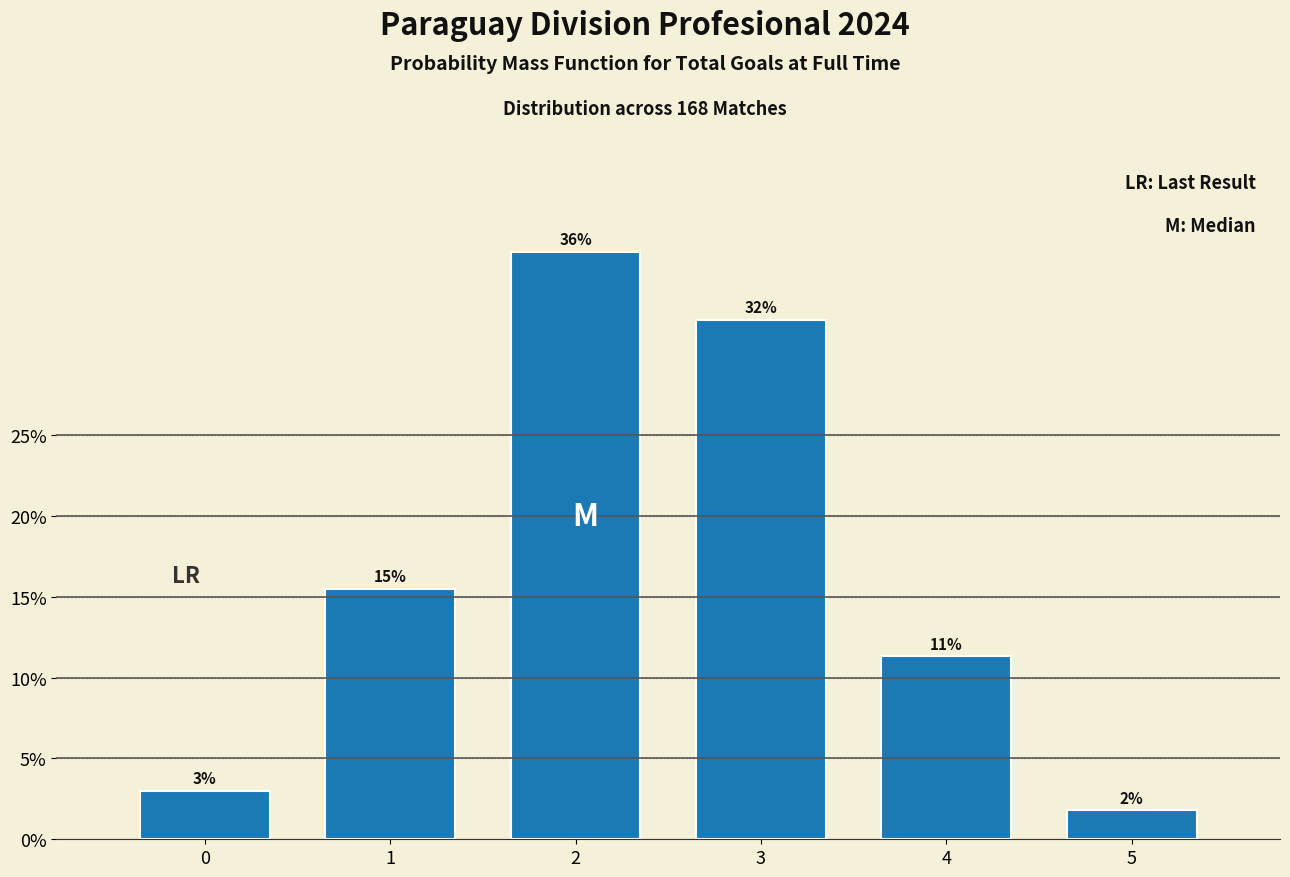

How many bars are there in total?

6